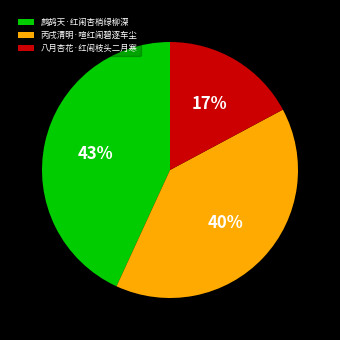

True or false: 鹧鸪天·红闹杏梢绿柳深 accounts for 43% of the total.

True